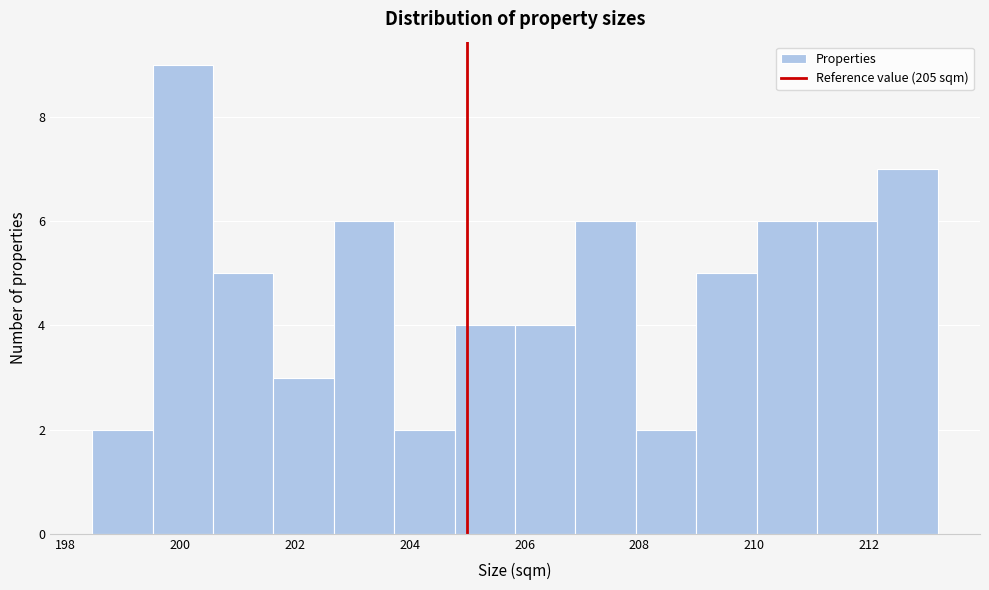

Which range on the x-axis has the tallest bar?

199.6 to 200.6